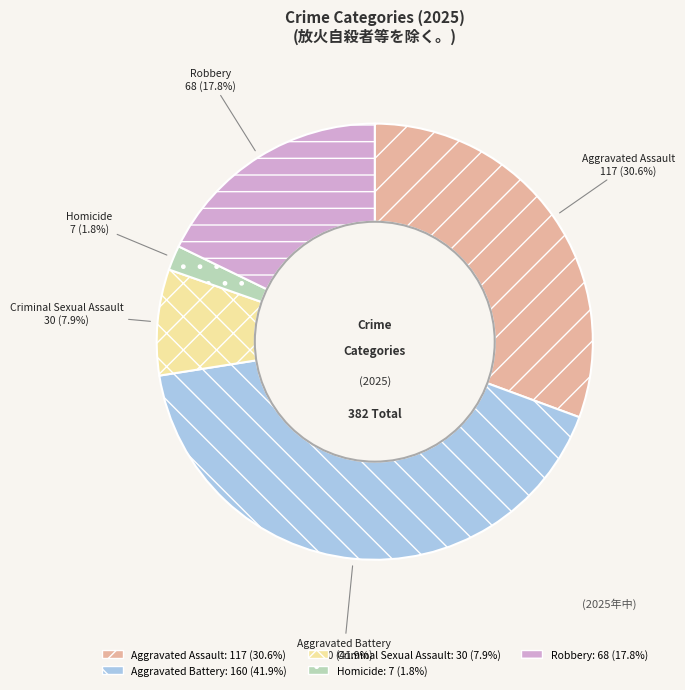

To the nearest percent, what percentage of the pie is Robbery?

18%